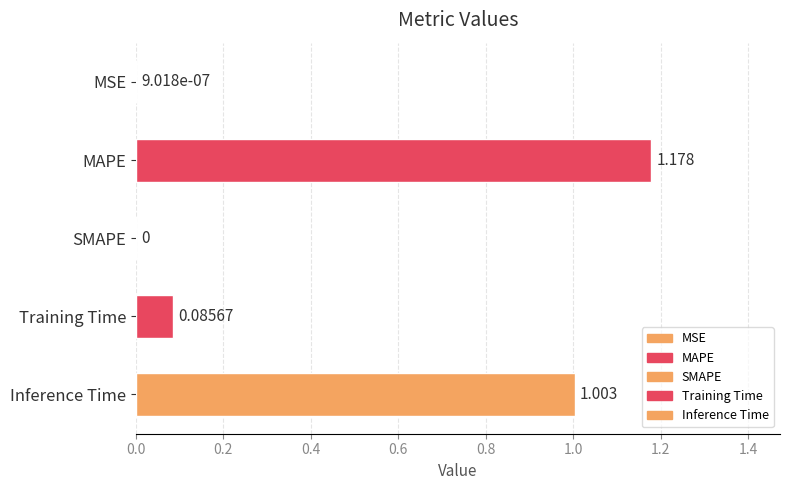

What is the average value?

0.5